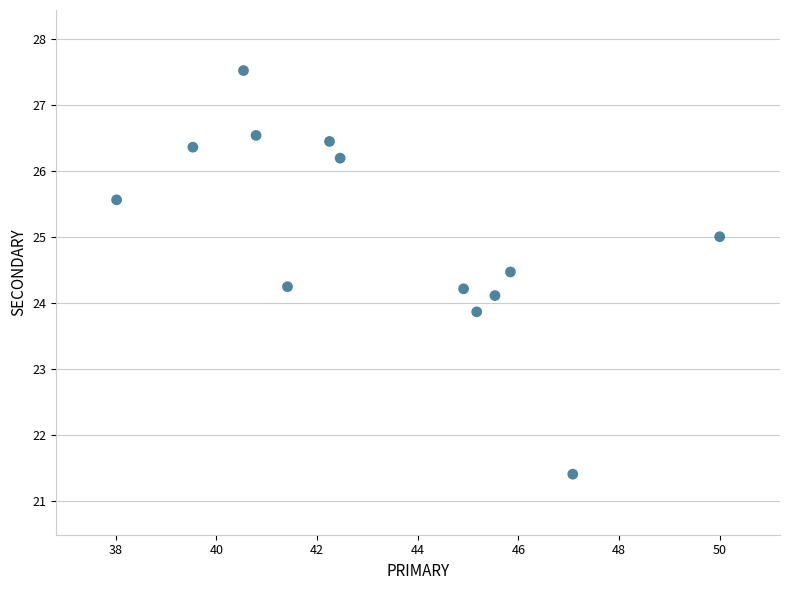

What is the range of Y values (max minus min)?

6.1